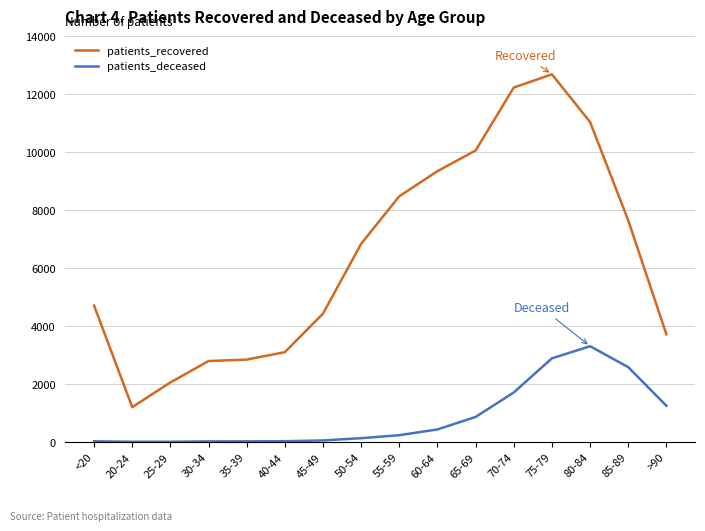

At 60-64, list the series in order from largest to smallest.

patients_recovered, patients_deceased